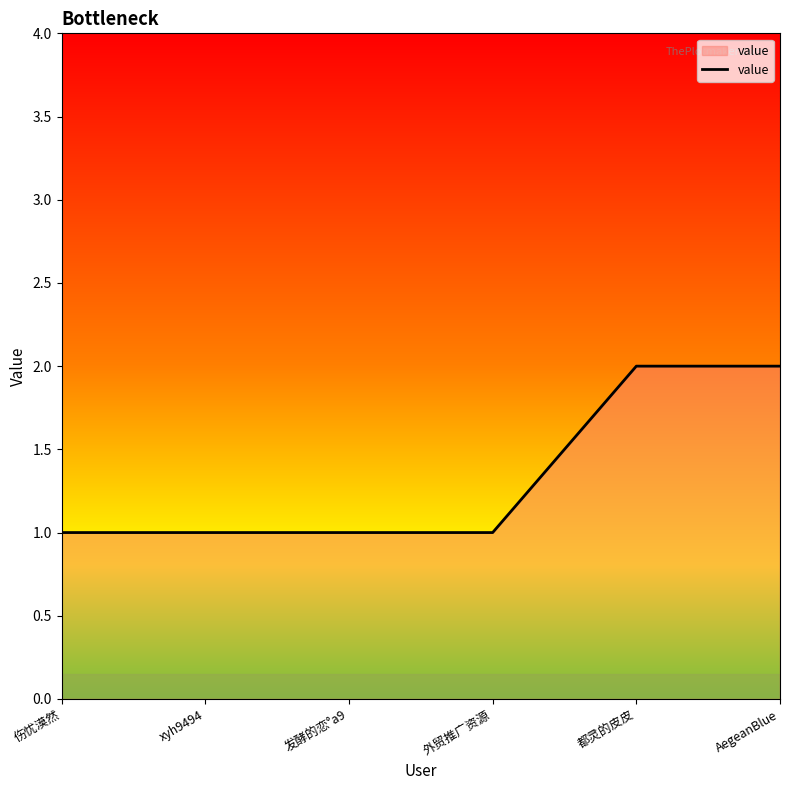

Is it true that the value at 发酵的恋°a9 is 2?

False